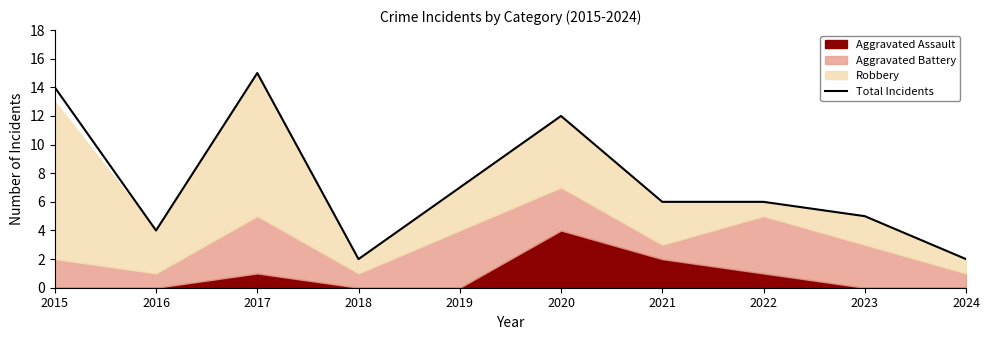

Rank the categories by value from lowest to highest.

2018, 2024, 2016, 2023, 2021, 2022, 2019, 2020, 2015, 2017